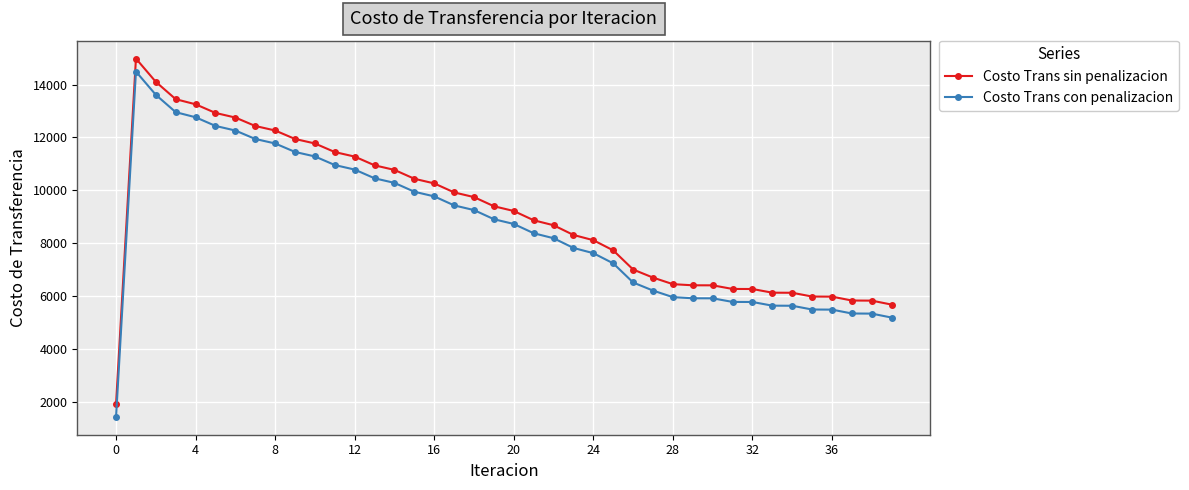

What are all the series names shown in the legend?

Costo Trans sin penalizacion, Costo Trans con penalizacion